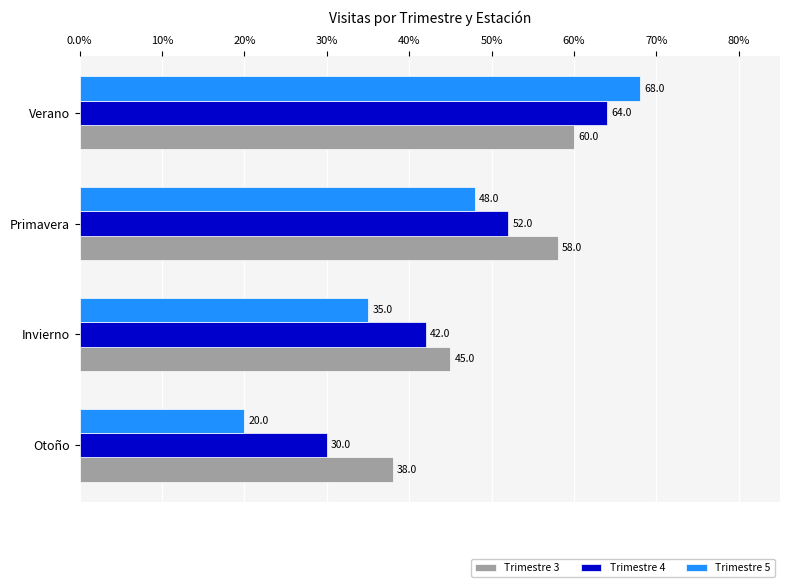

Rank the series by their average value, from lowest to highest.

Trimestre 5, Trimestre 4, Trimestre 3